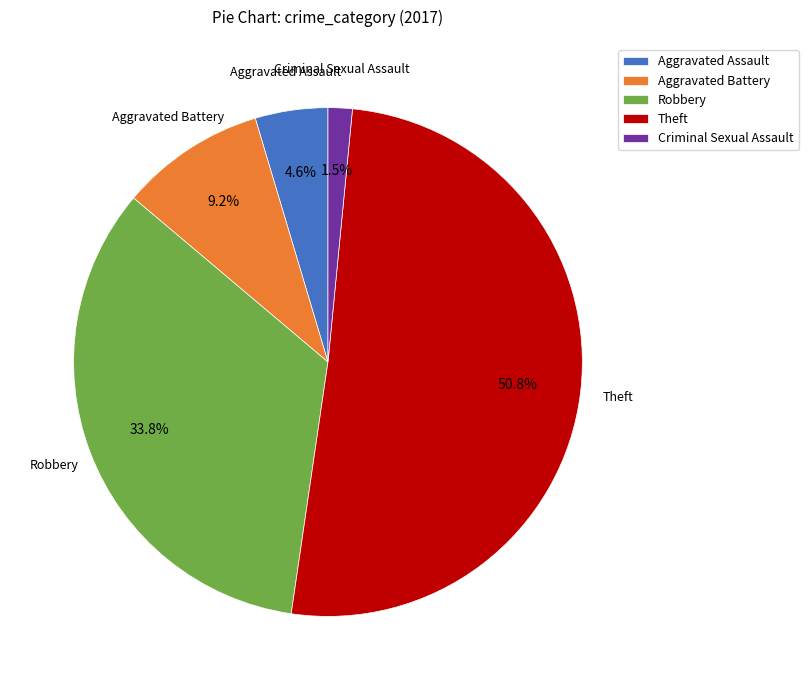

Combined, do Criminal Sexual Assault and Aggravated Assault account for over 50%?

No